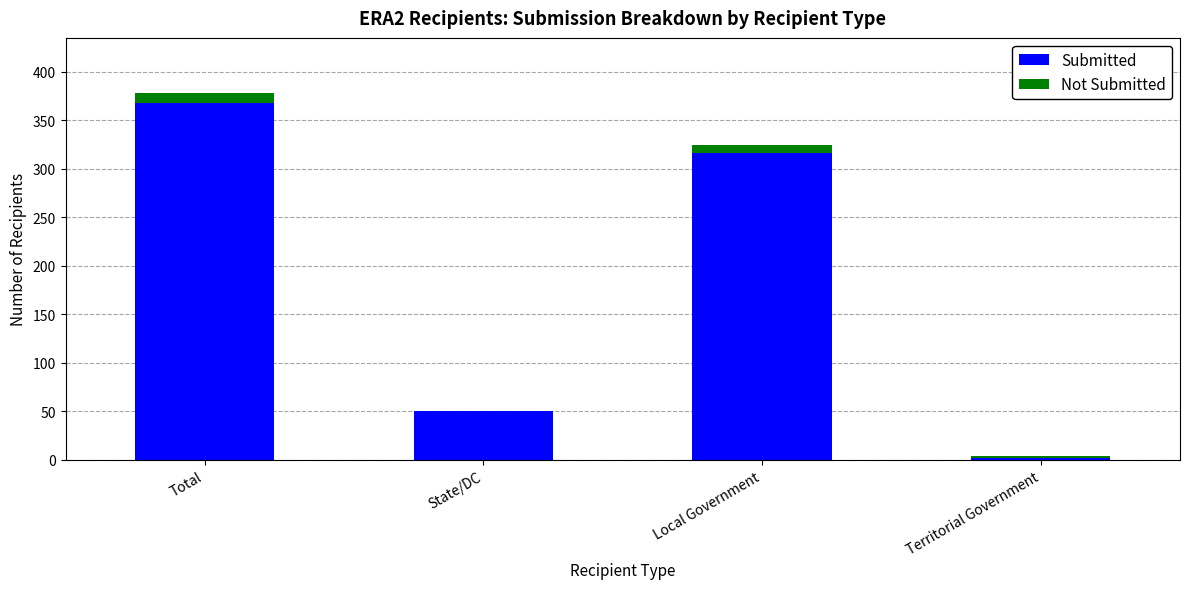

At which category is the sum across all series the highest?

Total